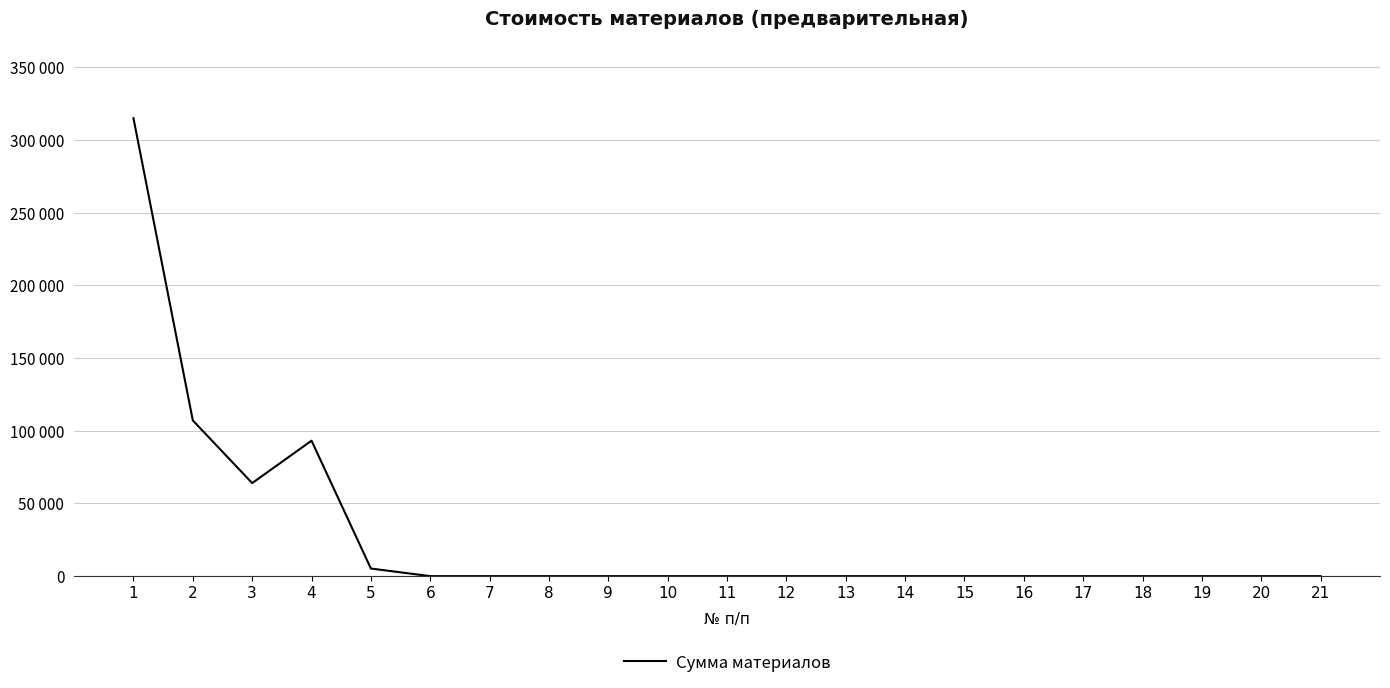

What is the sum of all values?

584480